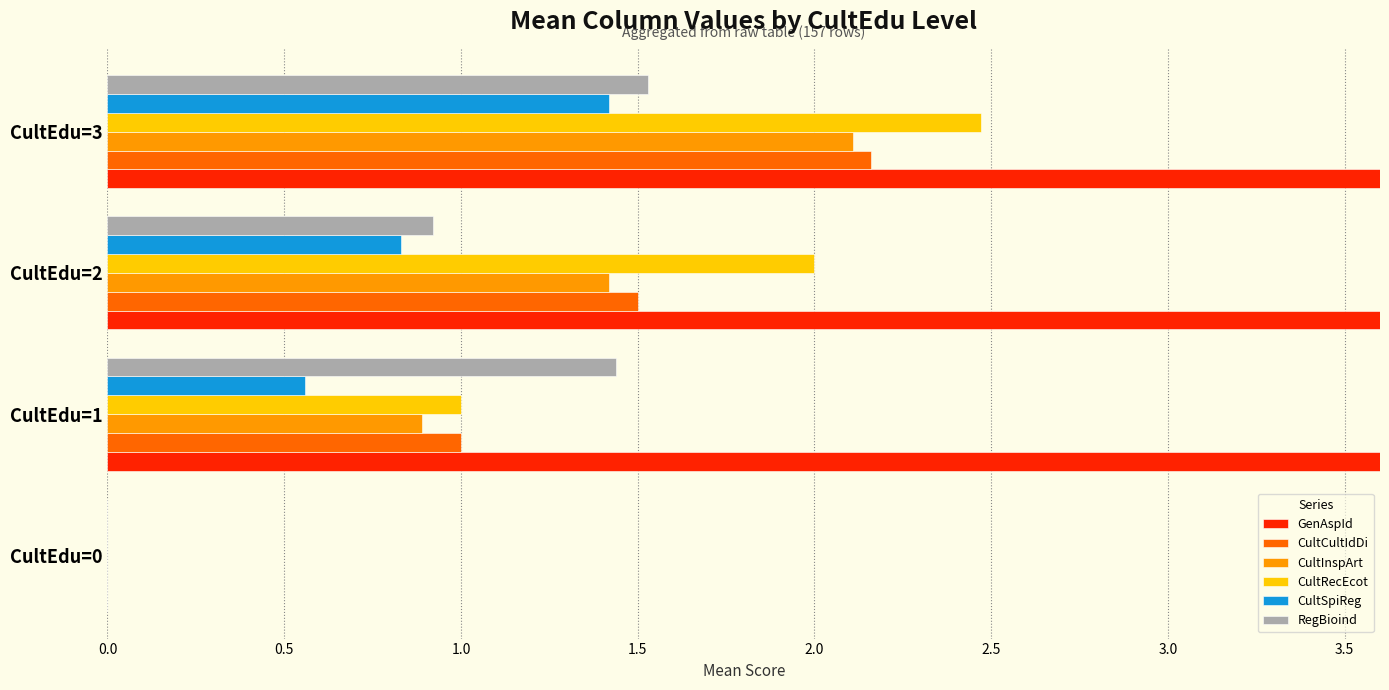

What is the value of the GenAspId bar at the 3rd from the left?

24.6